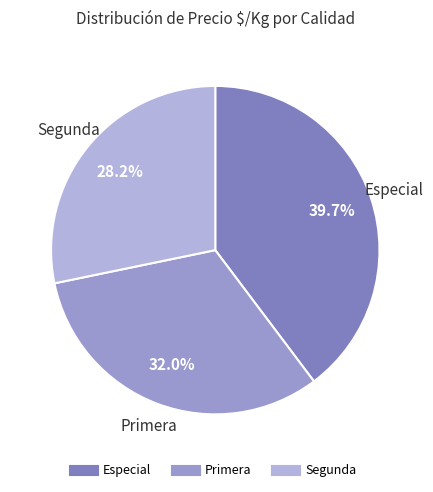

To the nearest percent, what percentage of the pie is Segunda?

28%